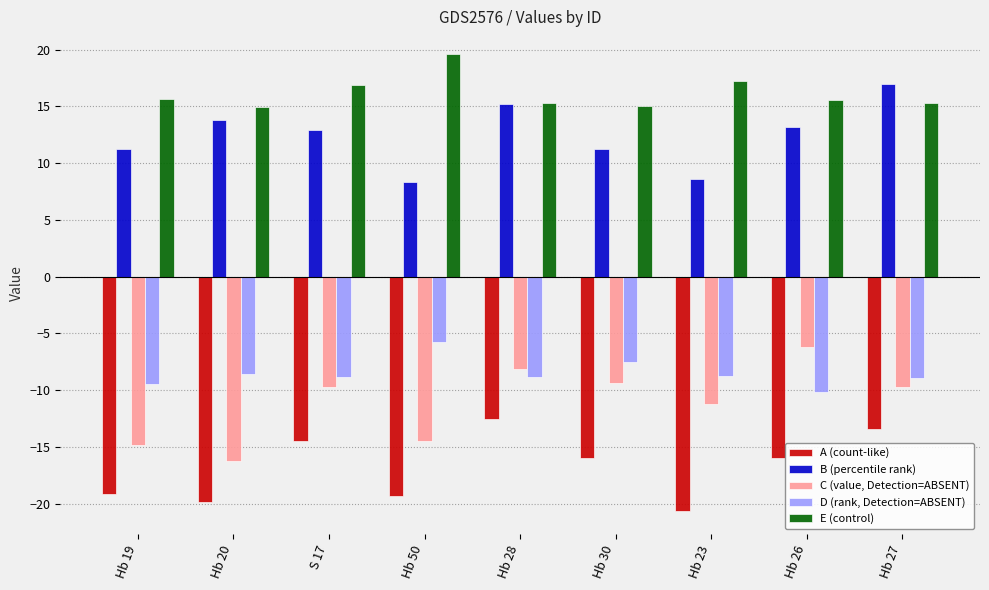

What is the label of the 5th bar from the right?

Hb 28